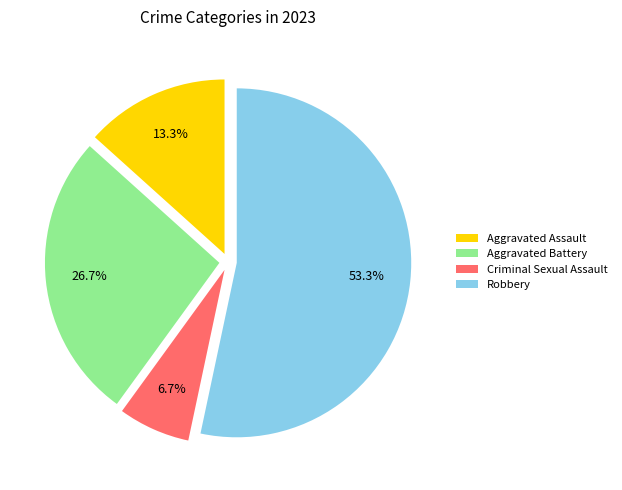

How many segments does this pie chart have?

4